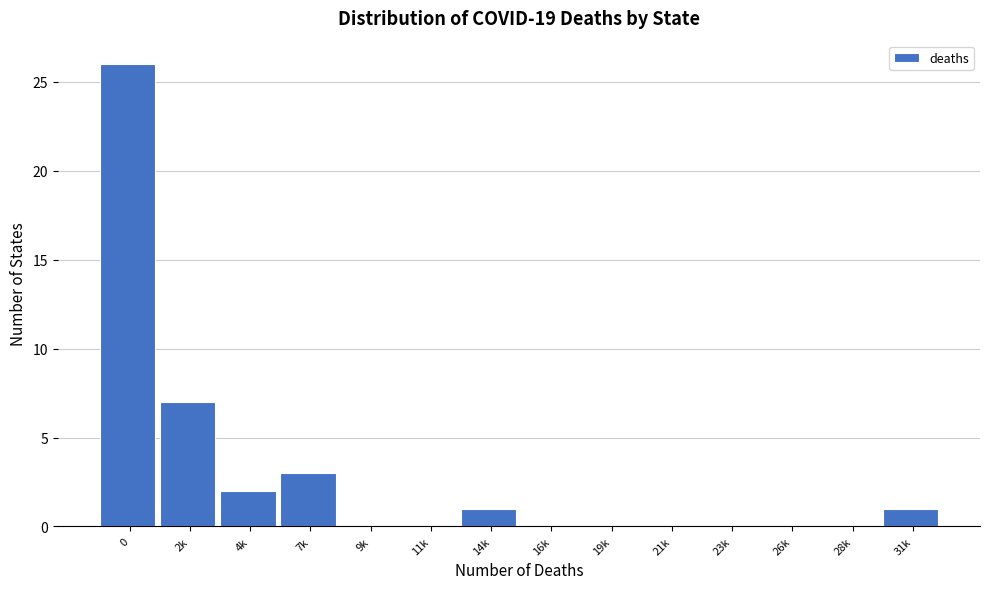

Reading right to left, what are all the values shown in this chart?

31k=1	28k=0	26k=0	23k=0	21k=0	19k=0	16k=0	14k=1	11k=0	9k=0	7k=3	4k=2	2k=7	0=26